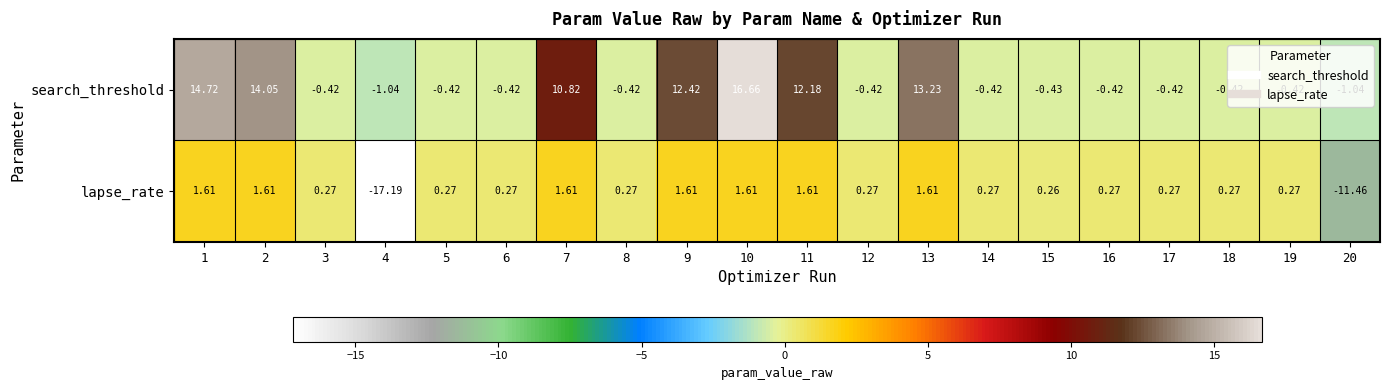

Rank the series by their maximum value, from lowest to highest.

lapse_rate, search_threshold